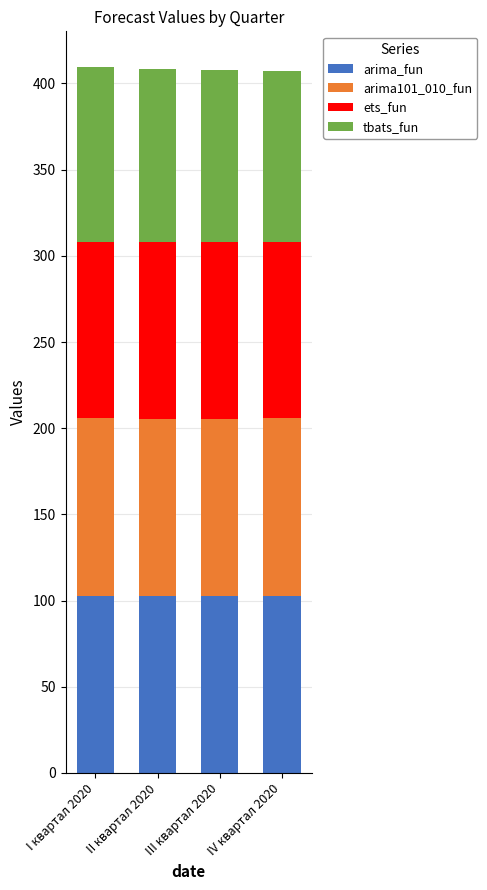

Count the number of categories in the chart.

4